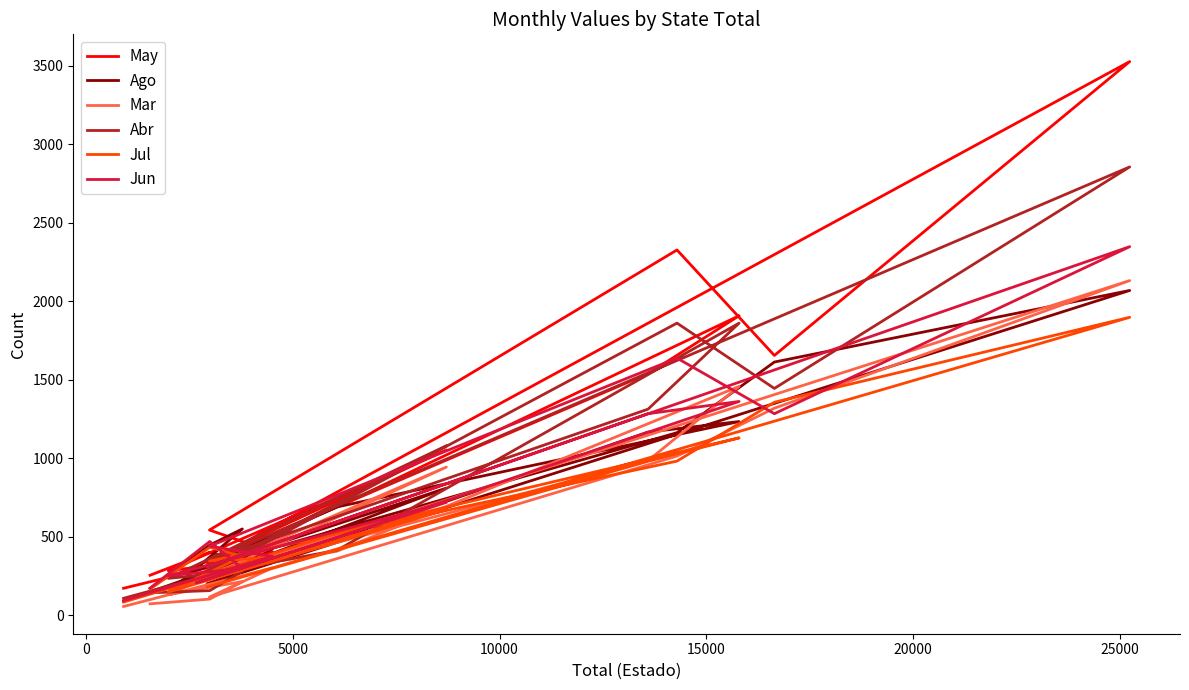

The Mar series shows 252 at 9. True or false?

False